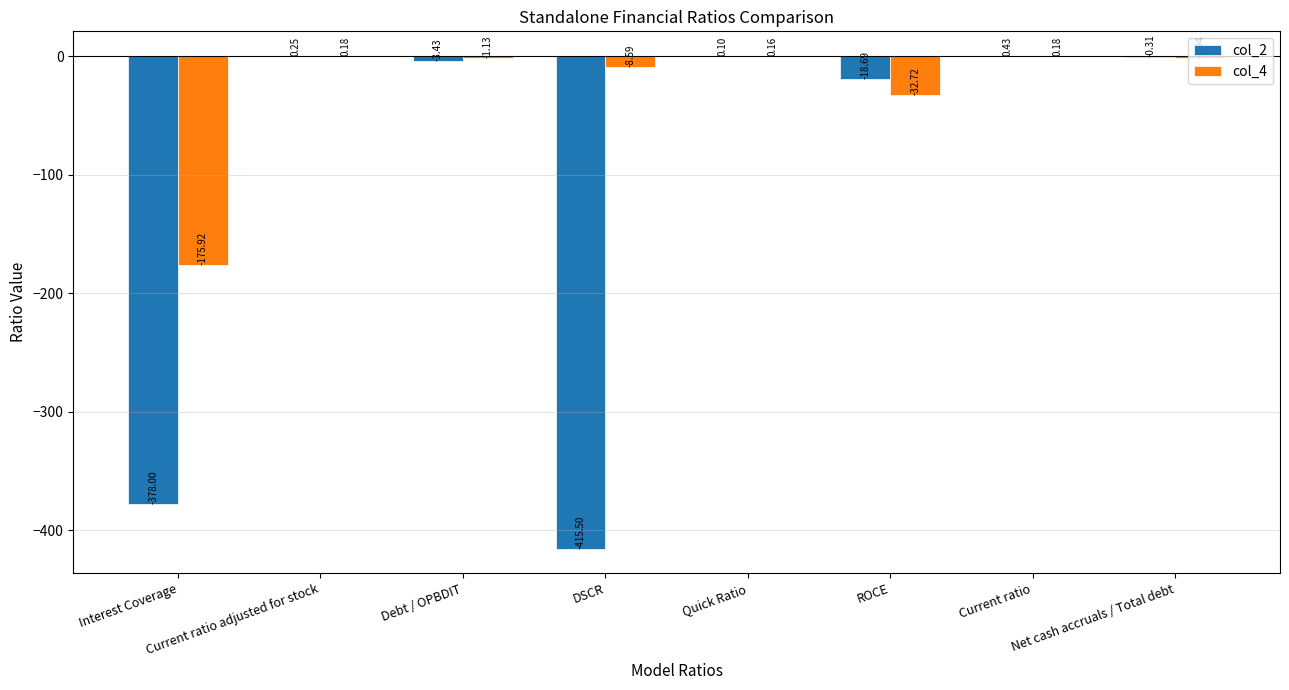

Which series has the largest total across all categories?

col_4